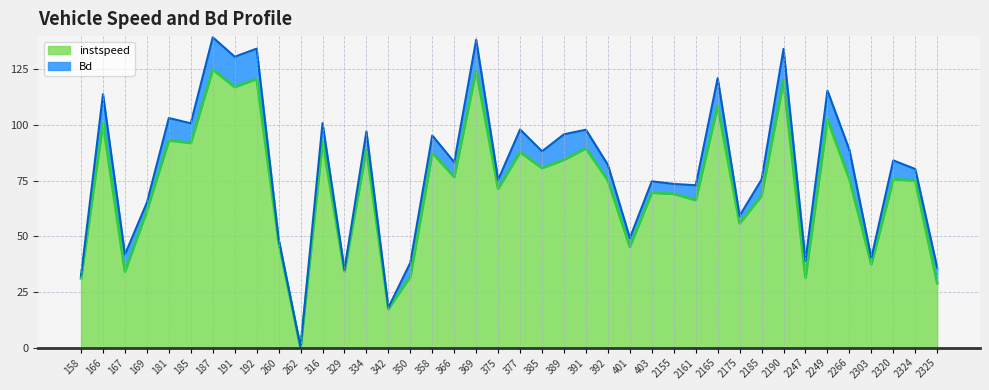

Is it true that instspeed equals 124.7 at 369?

True